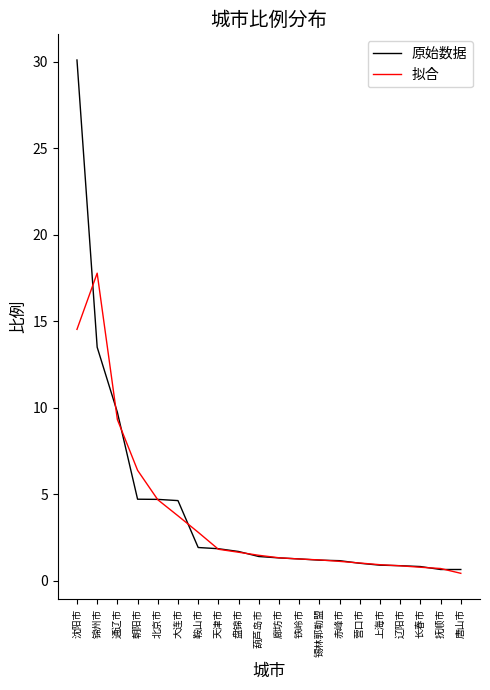

Which series changed the most between 赤峰市 and 唐山市?

拟合